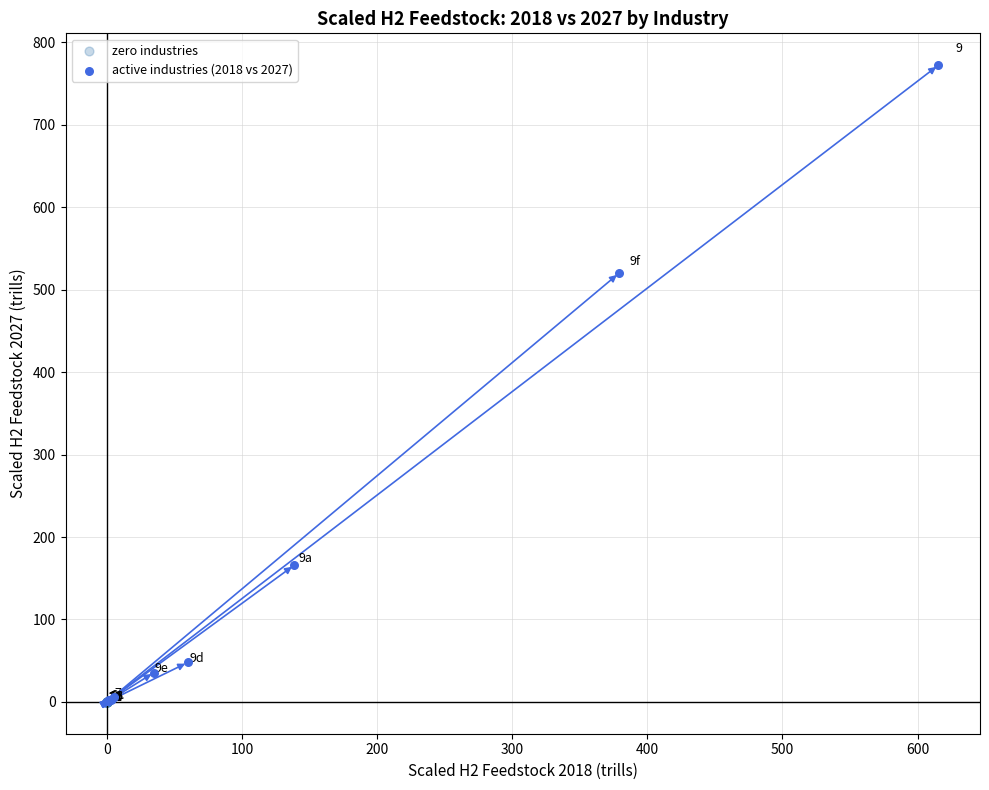

Which series reaches the maximum Y coordinate?

active industries (2018 vs 2027)